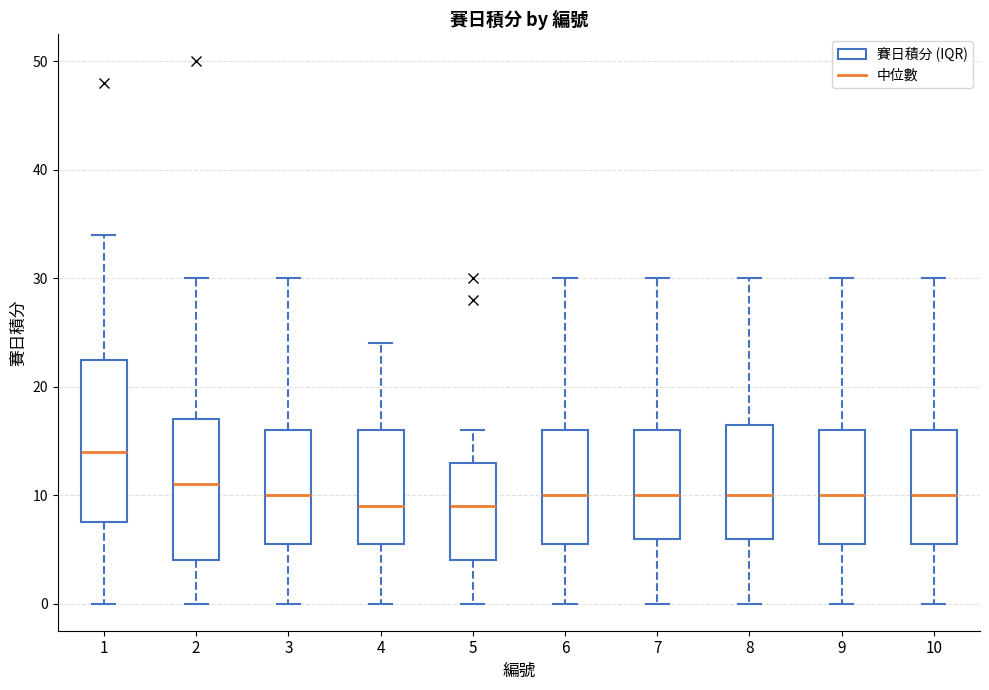

Which box is the tallest, from its lower edge to its upper edge?

1